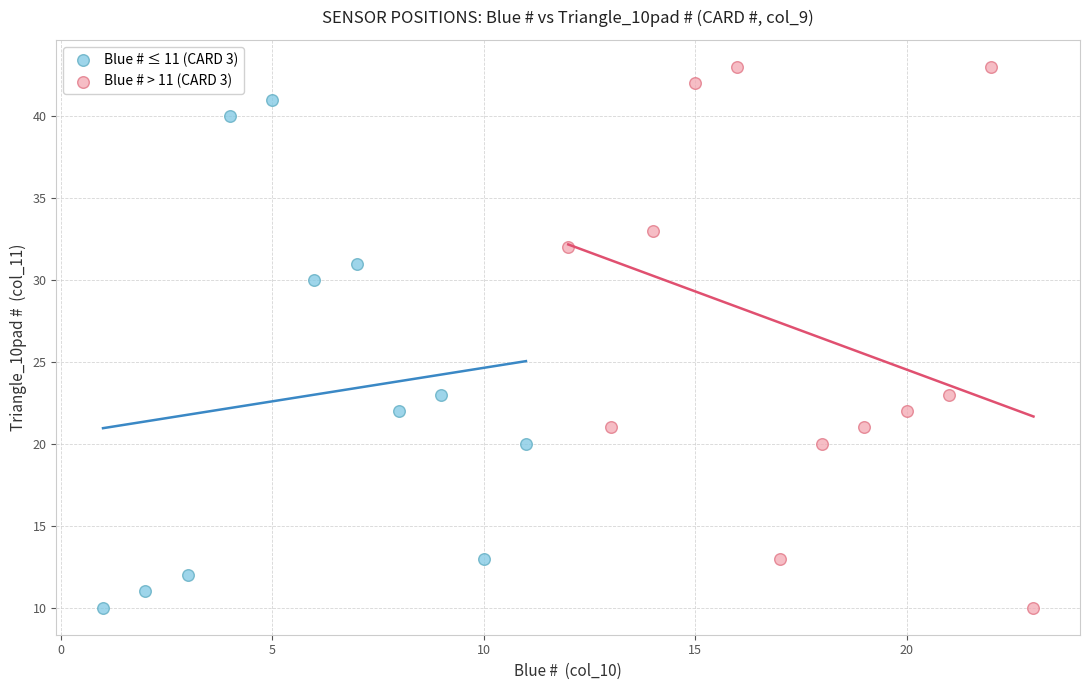

Which series has the widest spread of Y values?

Blue # > 11 (CARD 3)